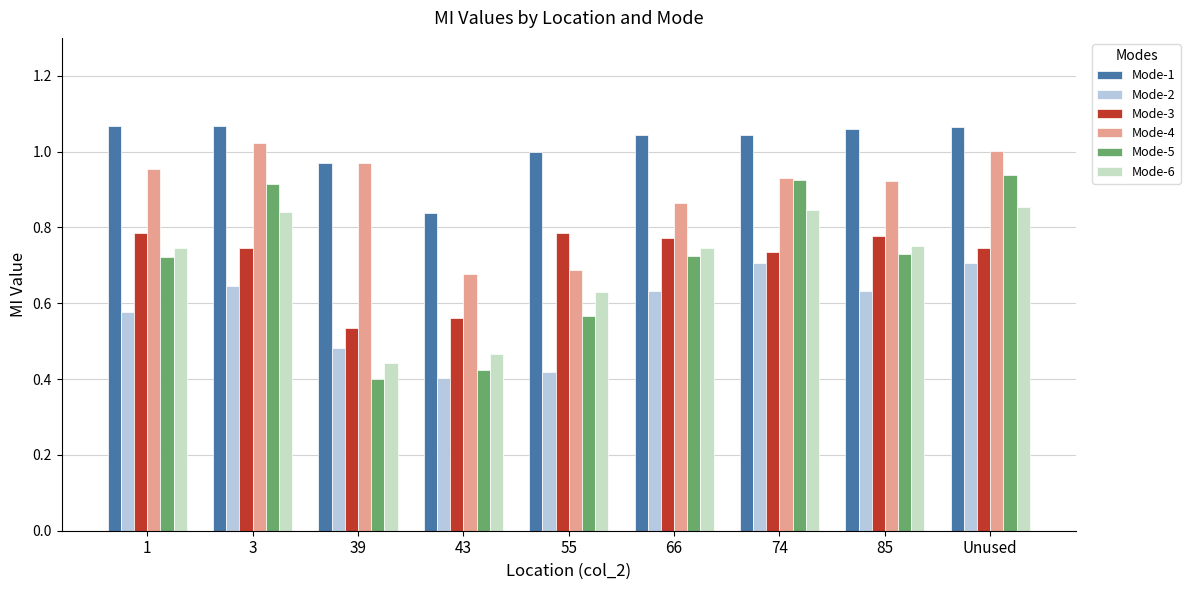

What are all the series names shown in the legend?

Mode-1, Mode-2, Mode-3, Mode-4, Mode-5, Mode-6